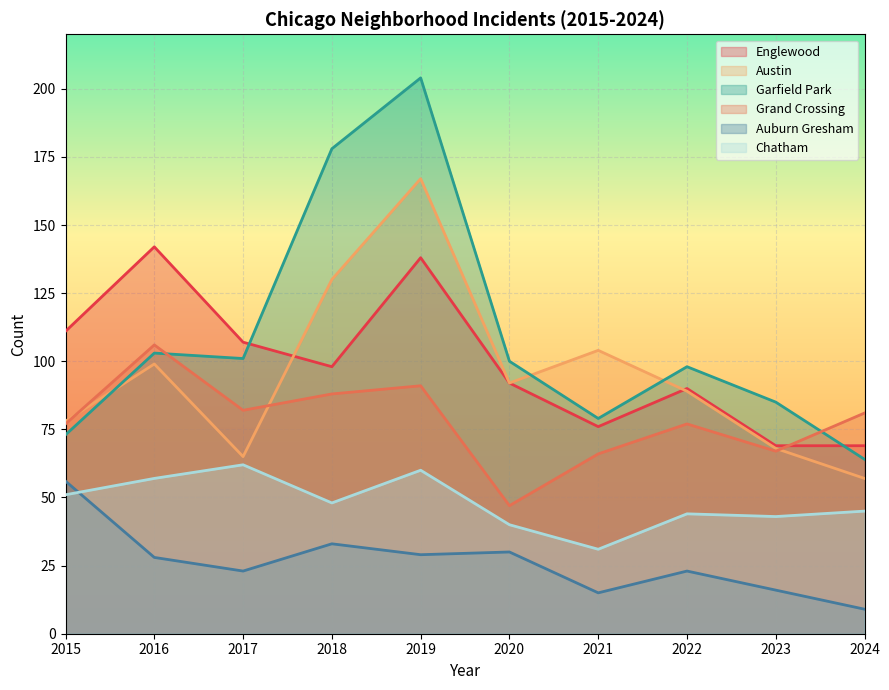

What is the difference between the second highest and second lowest values in the Englewood series?

69